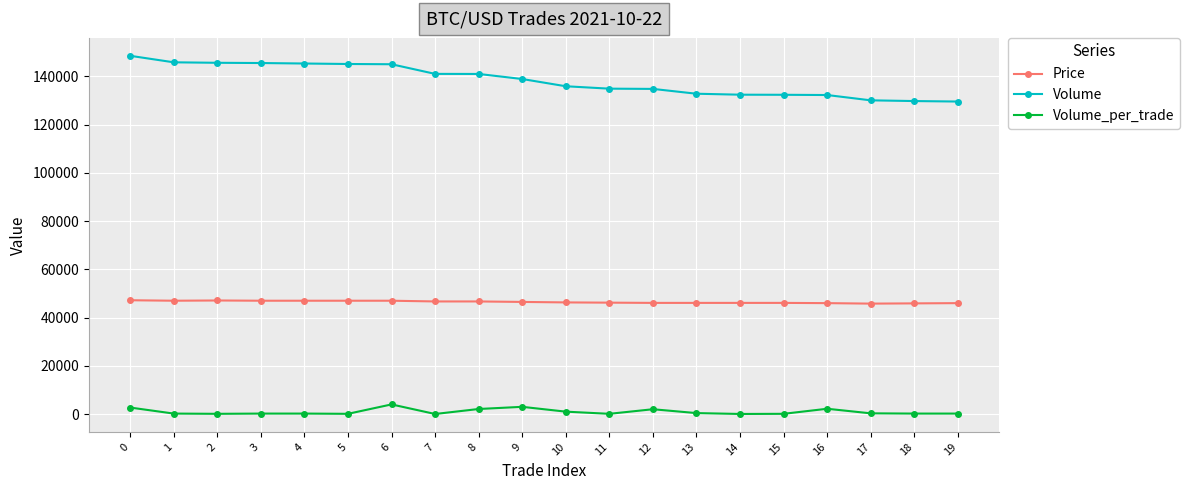

What is the difference between the maximum and second lowest values in the Volume_per_trade series?

3960